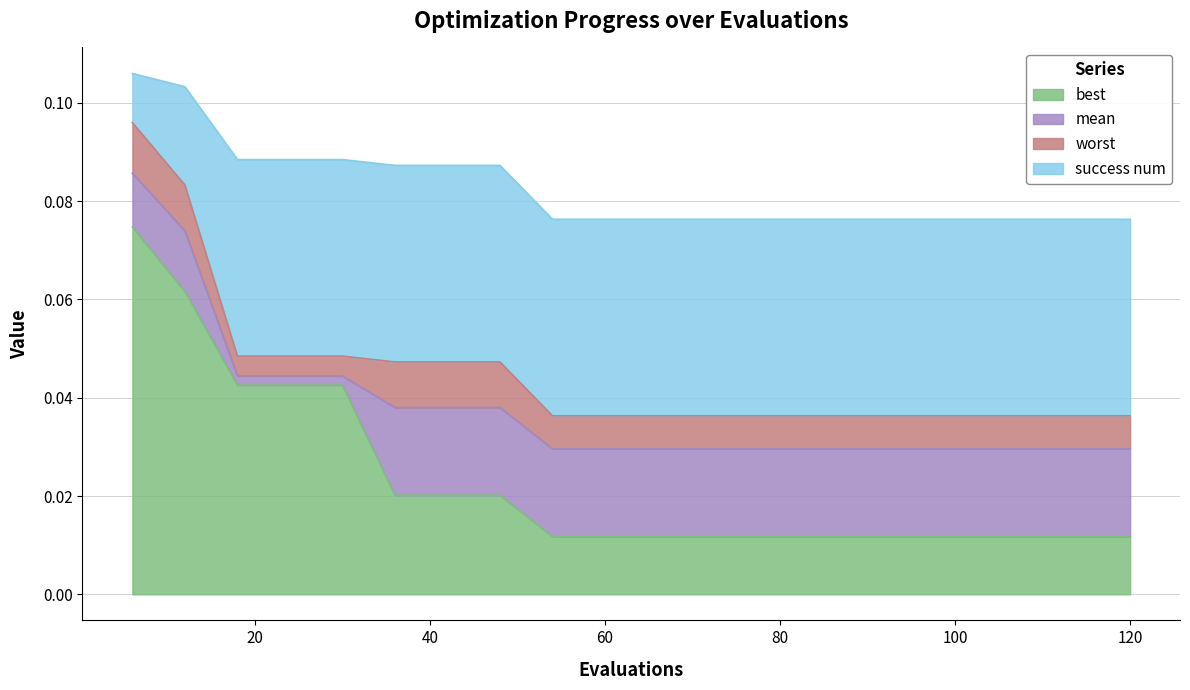

At which category is the sum across all series the highest?

6